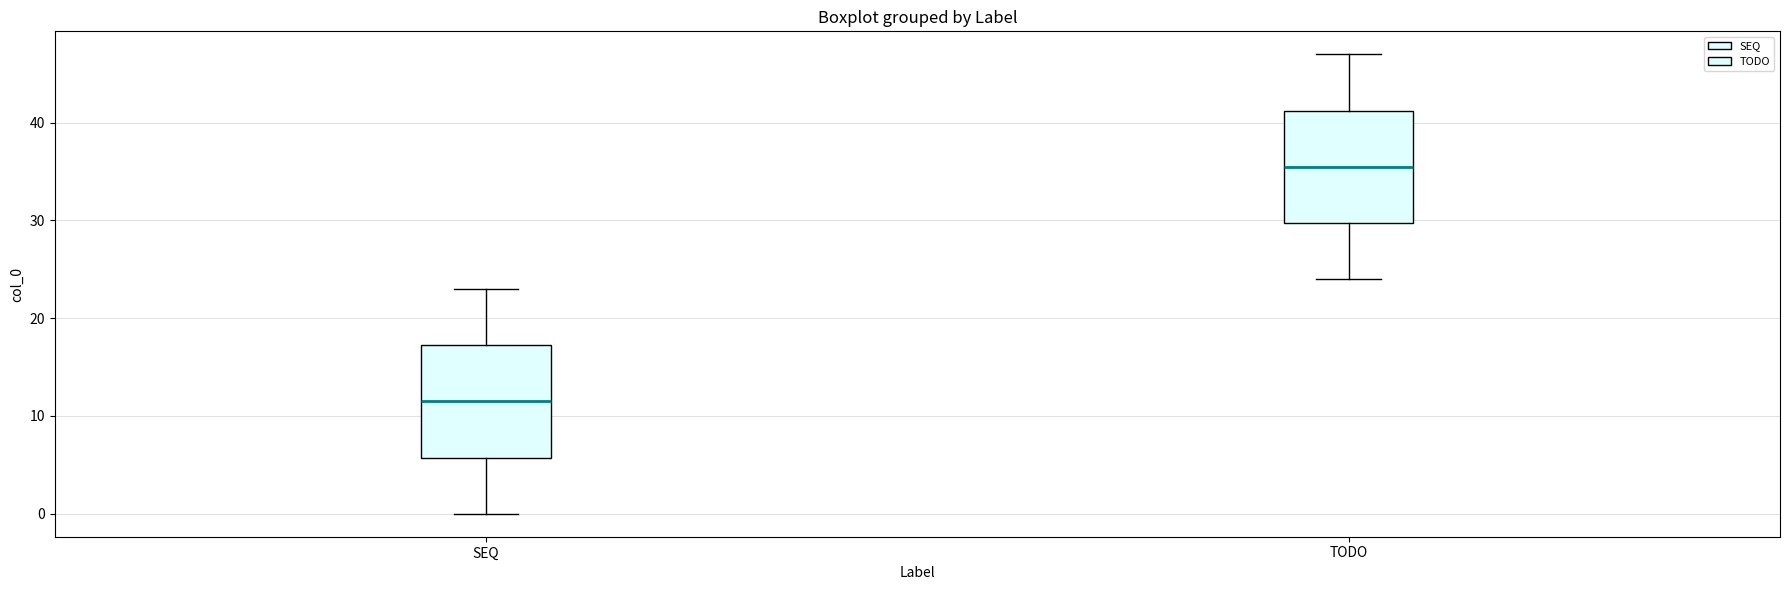

Where does the median line of the box for SEQ sit on the y-axis? The values are not printed on the chart, so give them approximately, as read against the axis.

12